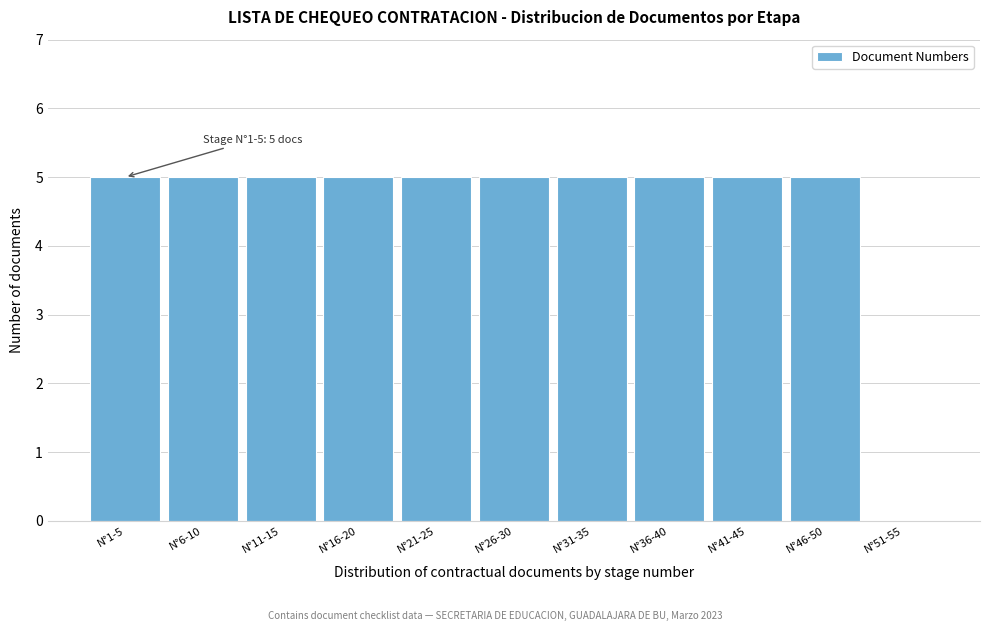

Reading left to right, extract all data points from this chart.

N°1-5=5	N°6-10=5	N°11-15=5	N°16-20=5	N°21-25=5	N°26-30=5	N°31-35=5	N°36-40=5	N°41-45=5	N°46-50=5	N°51-55=0